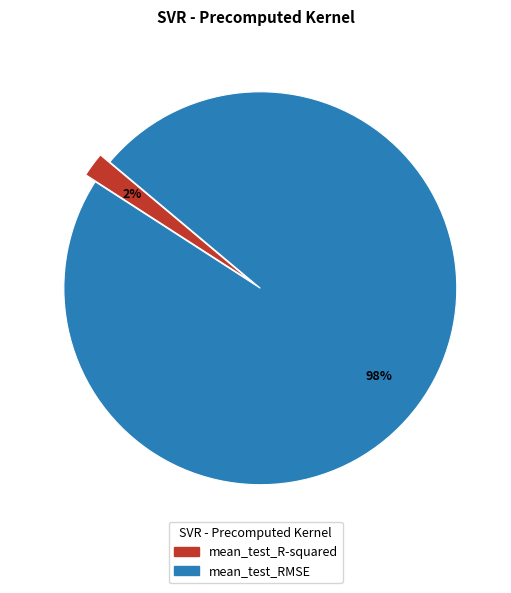

Which category has the smallest portion of the pie?

mean_test_R-squared